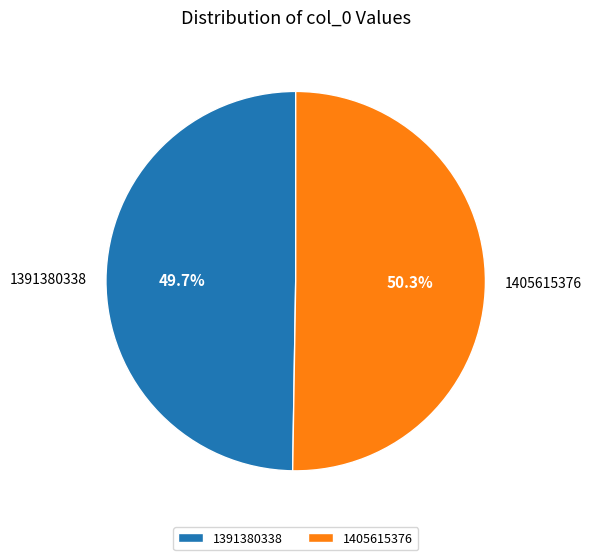

To the nearest percent, what portion does 1405615376 represent?

50%